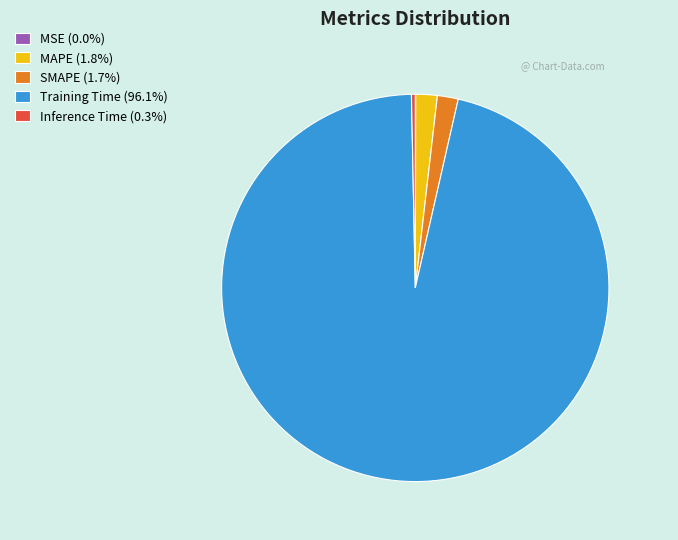

True or false: Inference Time accounts for 0% of the total.

True